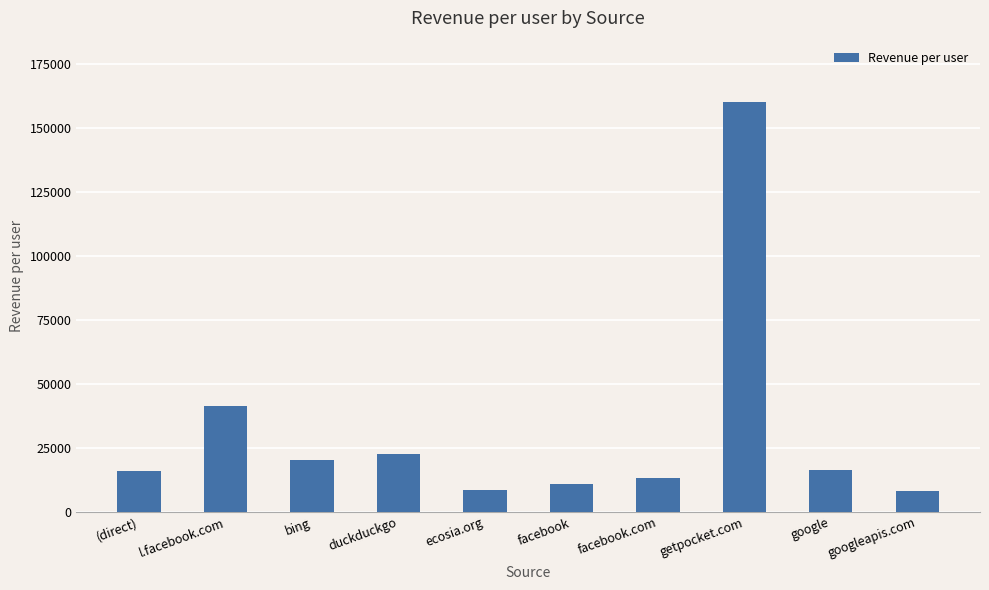

What is the change in value from facebook to getpocket.com?

+149056.0